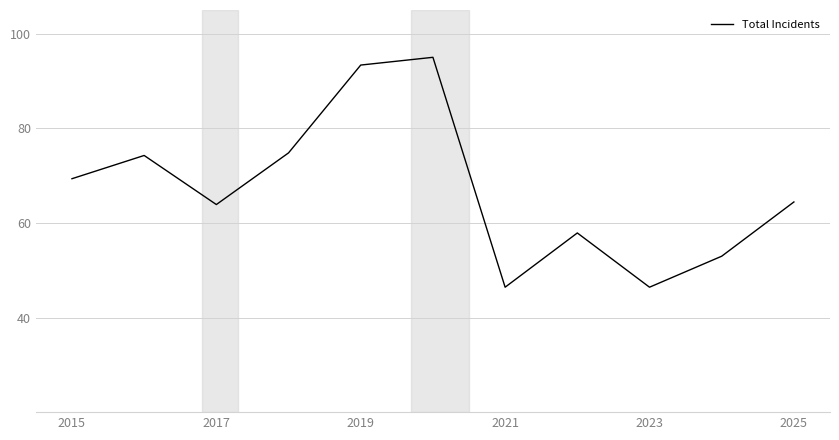

What is the difference between the maximum and minimum values?

48.6